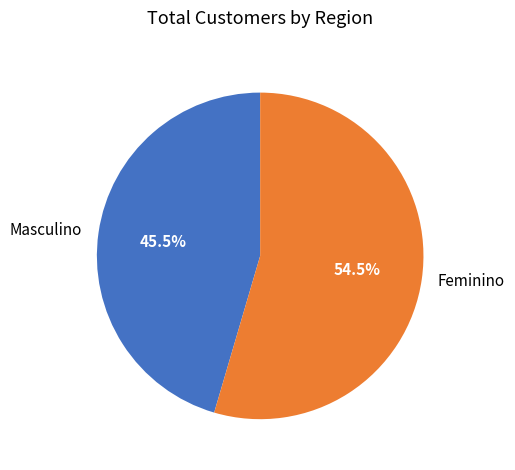

To the nearest percent, what is the difference between the largest and smallest slice percentages?

9%